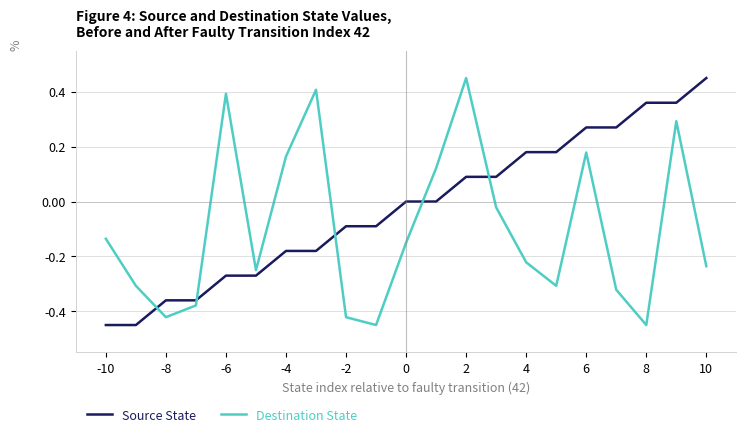

What is the difference between the maximum and minimum values in the Destination State series?

0.9